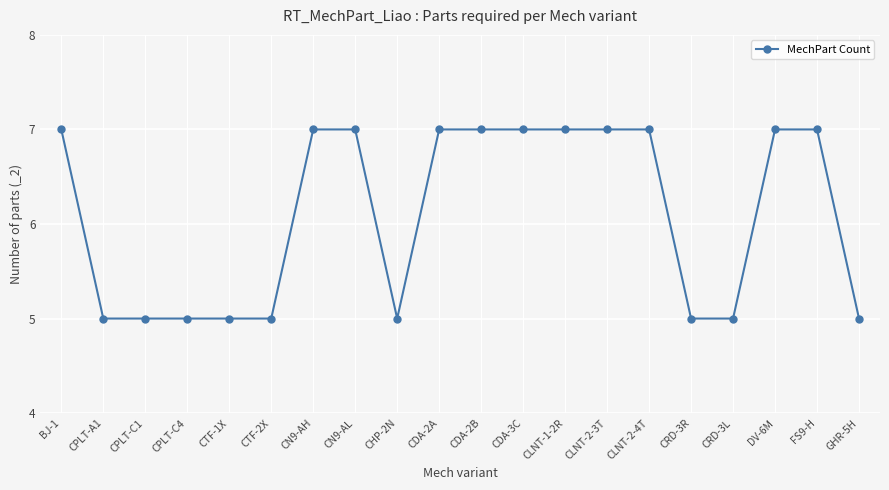

What is the label of the 6th point from the left?

CTF-2X